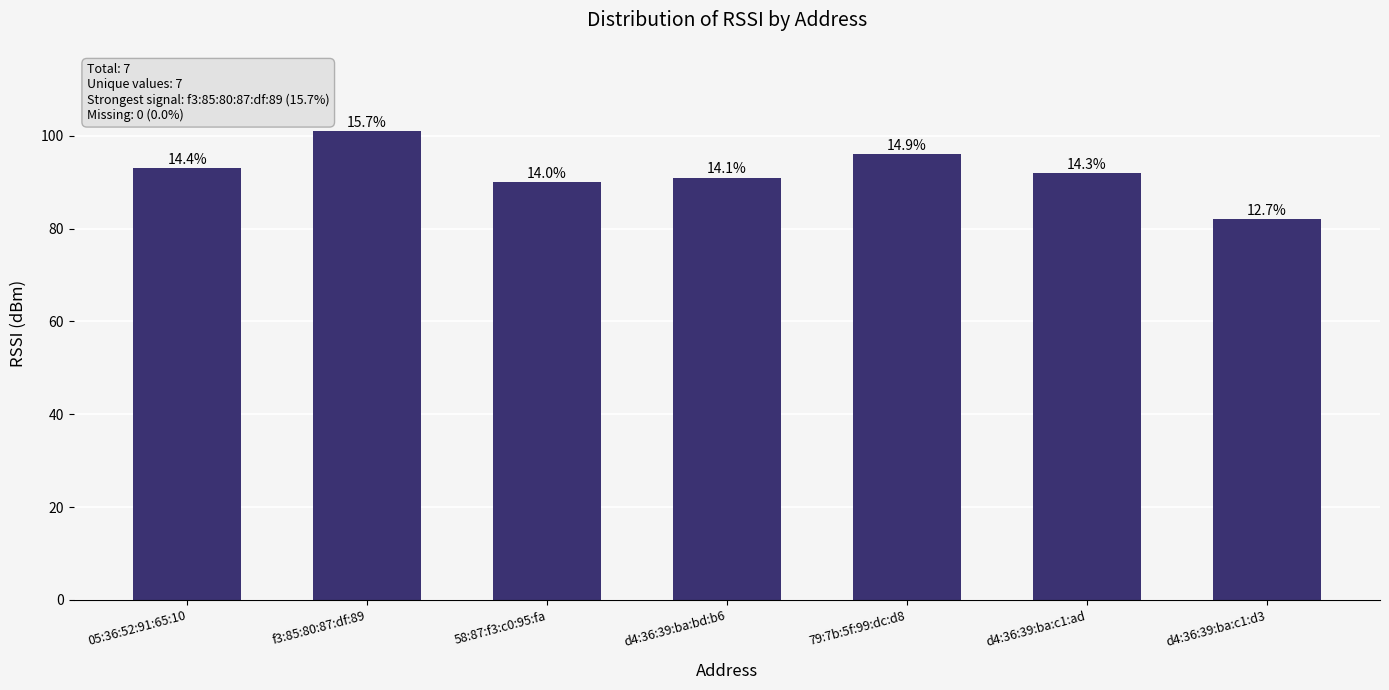

Are the bars horizontal?

No